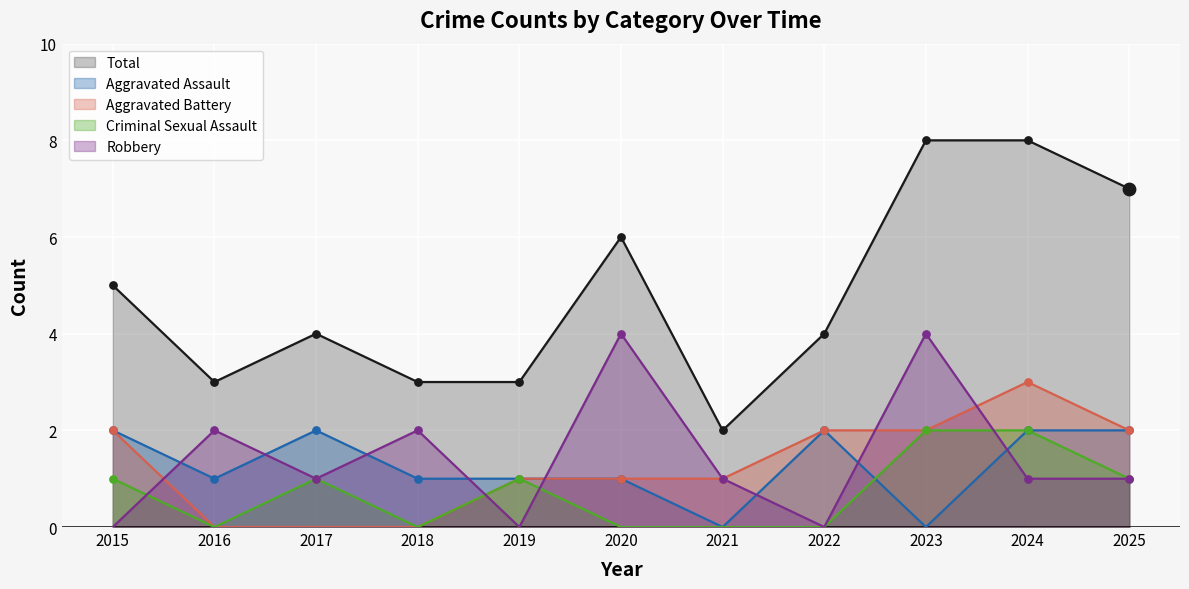

Which series contains the highest Y value?

Total